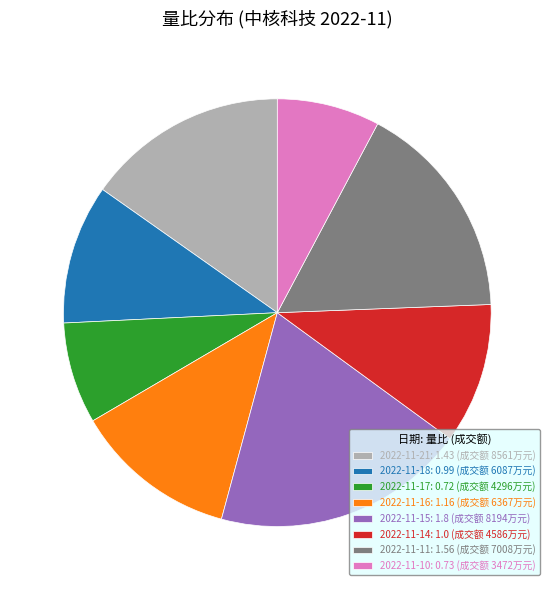

Which category has the biggest portion of the pie?

2022-11-15: 1.8 (成交额 8194万元)